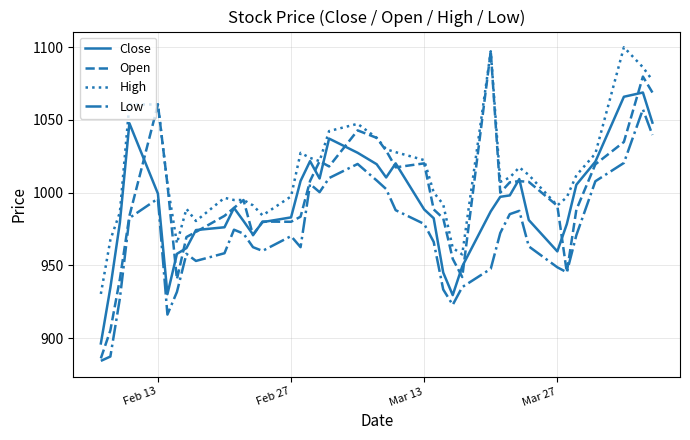

Which series has the largest range (max minus min)?

Open